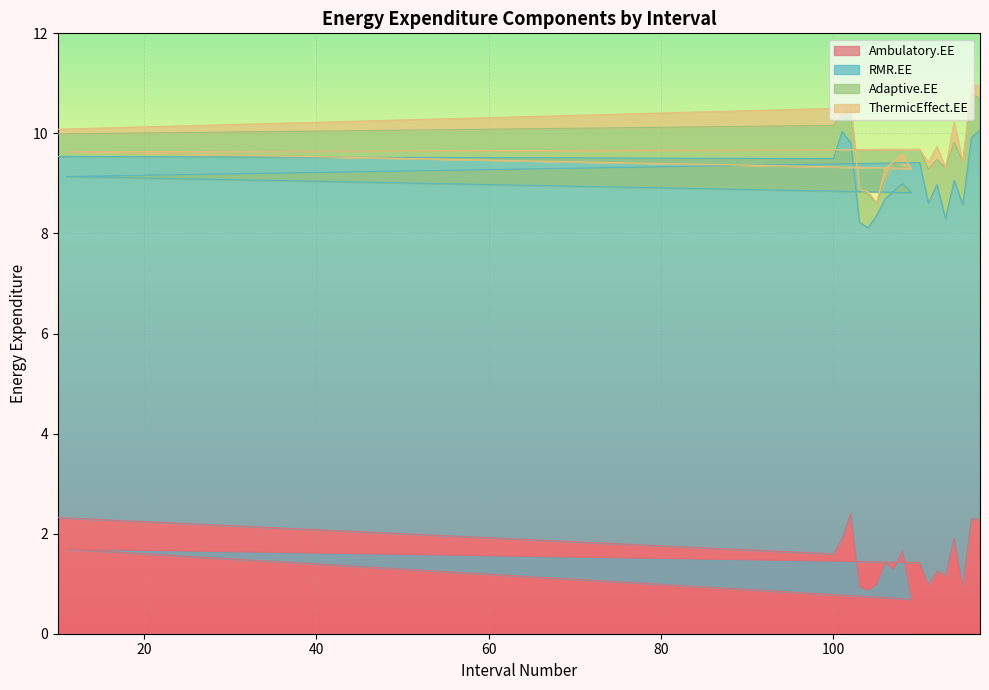

Reading left to right, extract all data points from this chart.

Ambulatory.EE: 2.3	1.6	1.9	2.4	0.9	0.9	1.0	1.4	1.3	1.7	0.7	1.7	1.4	1.0	1.2	1.2	1.9	1.0	2.3	2.3
RMR.EE: 7.2	7.9	8.1	7.4	7.3	7.2	7.4	7.3	7.6	7.3	8.1	7.4	8.0	7.6	7.7	7.1	7.2	7.6	7.6	7.8
Adaptive.EE: 0.4	0.7	0.3	0.6	0.6	0.7	0.3	0.4	0.6	0.3	0.5	0.5	0.3	0.7	0.5	1.0	0.8	0.8	0.9	0.6
ThermicEffect.EE: 0.1	0.3	0.0	0.1	0.0	0.1	0.0	0.2	0.0	0.3	0.0	0.0	0.0	0.1	0.3	0.0	0.4	0.0	0.2	0.2